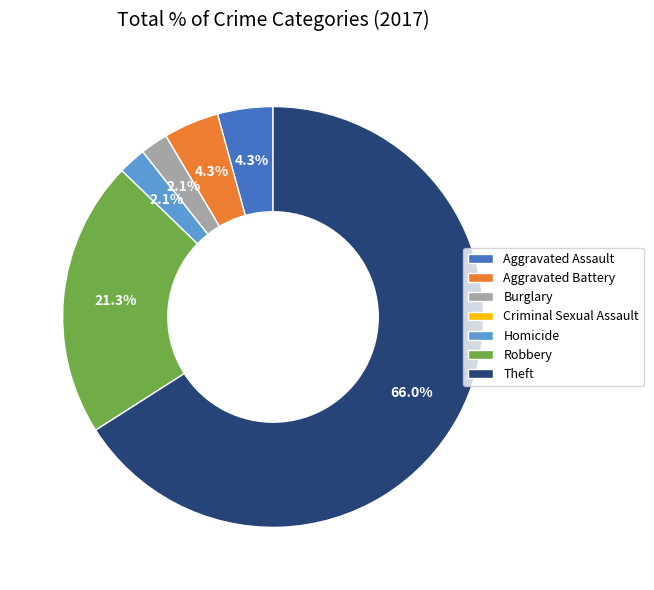

Approximately how many times larger is the value at Theft compared to Robbery?

3.1